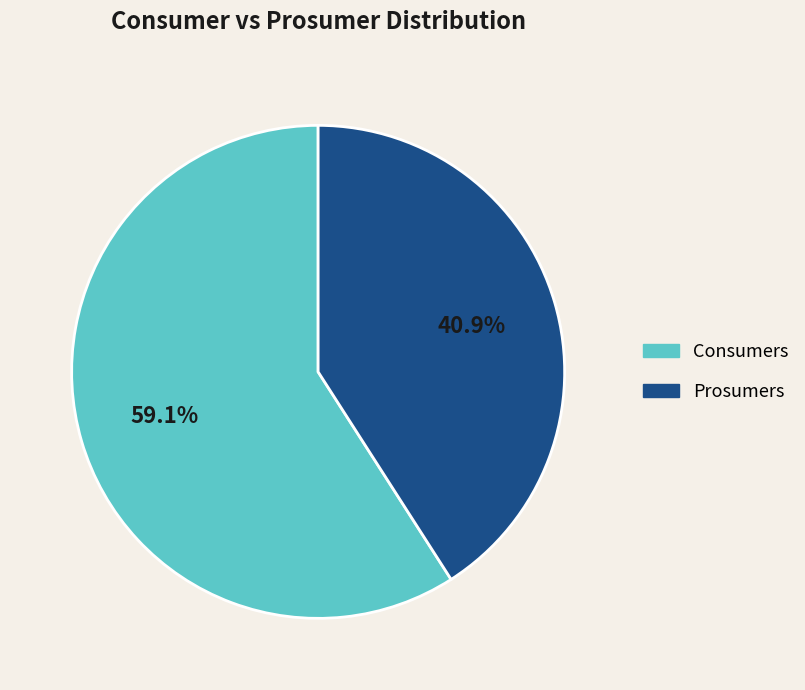

Rank the categories by value from lowest to highest.

Prosumers, Consumers